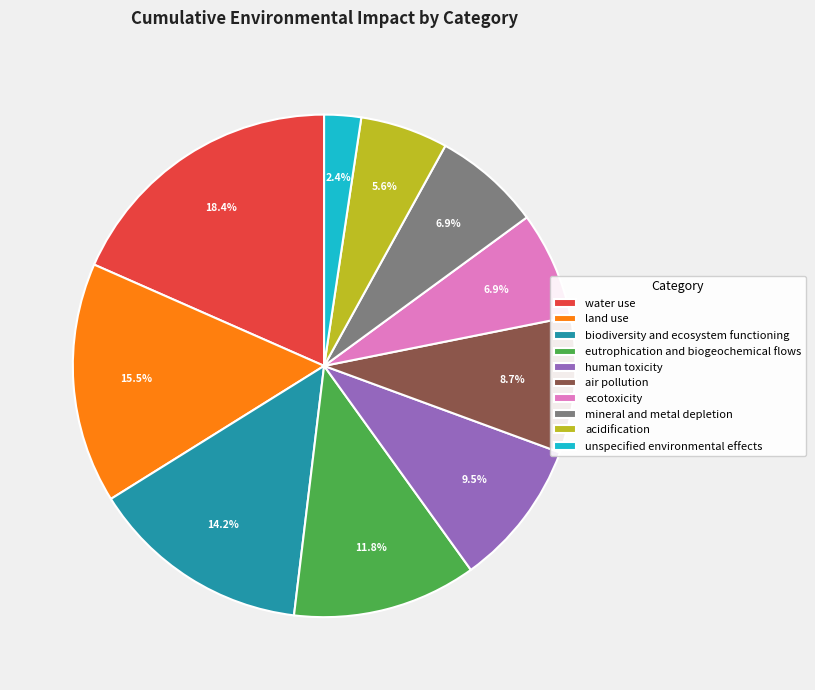

True or false: ecotoxicity accounts for 15% of the total.

False